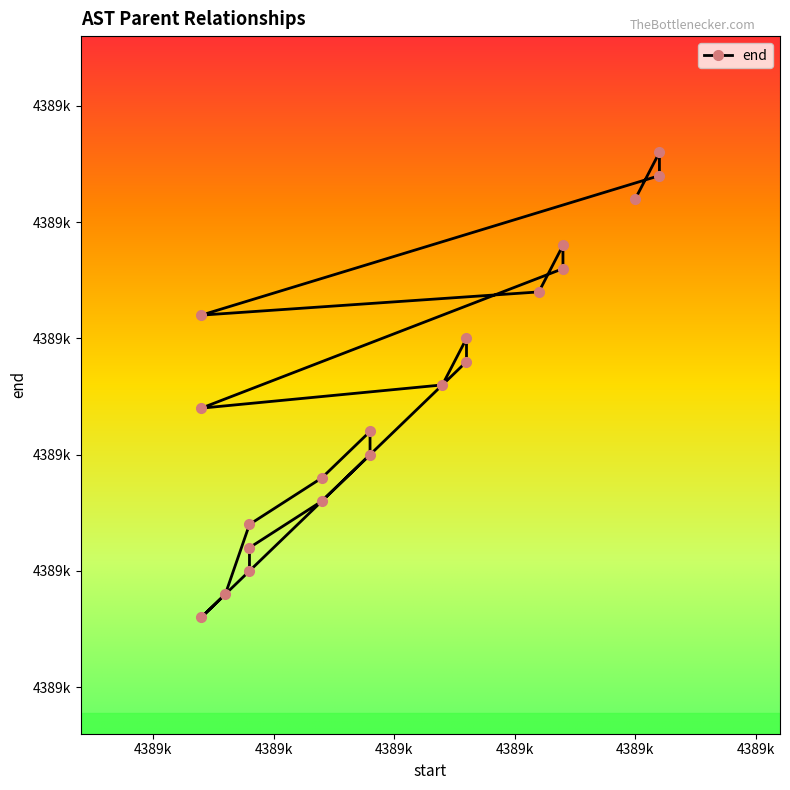

Reading left to right, transcribe all the data shown in this chart.

4389090	4389091	4389093	4389095	4389096	4389094	4389092	4389089	4389088	4389099	4389100	4389098	4389097	4389103	4389104	4389102	4389101	4389107	4389108	4389106